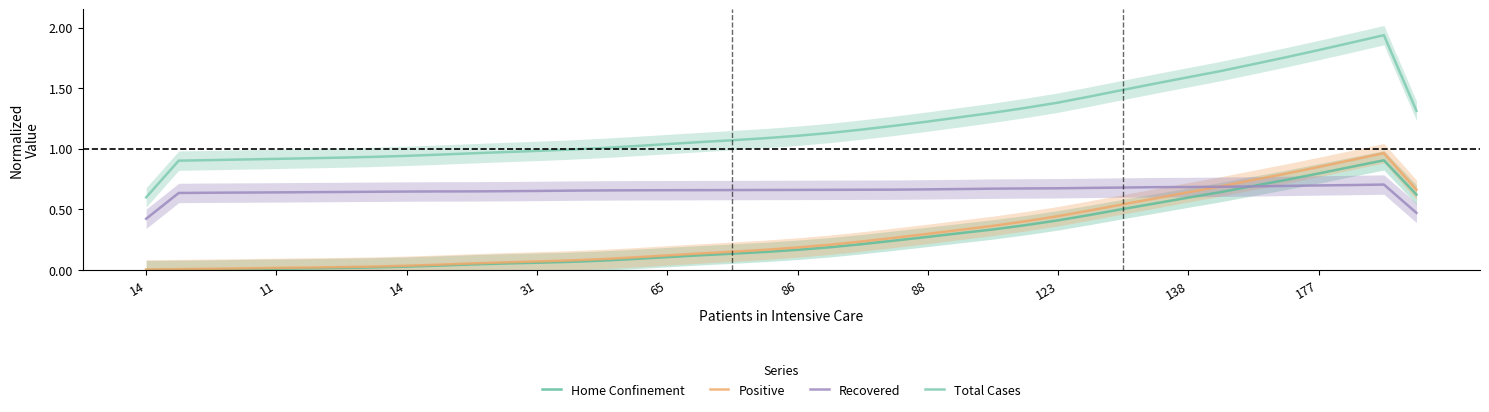

What is the label of the 13th point from the right?

27